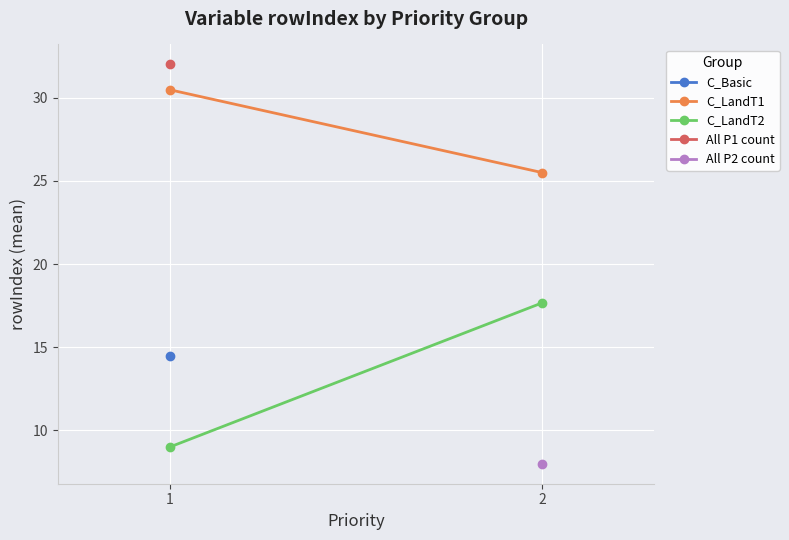

What is the value of the C_Basic point at the 1st from the left?

14.5